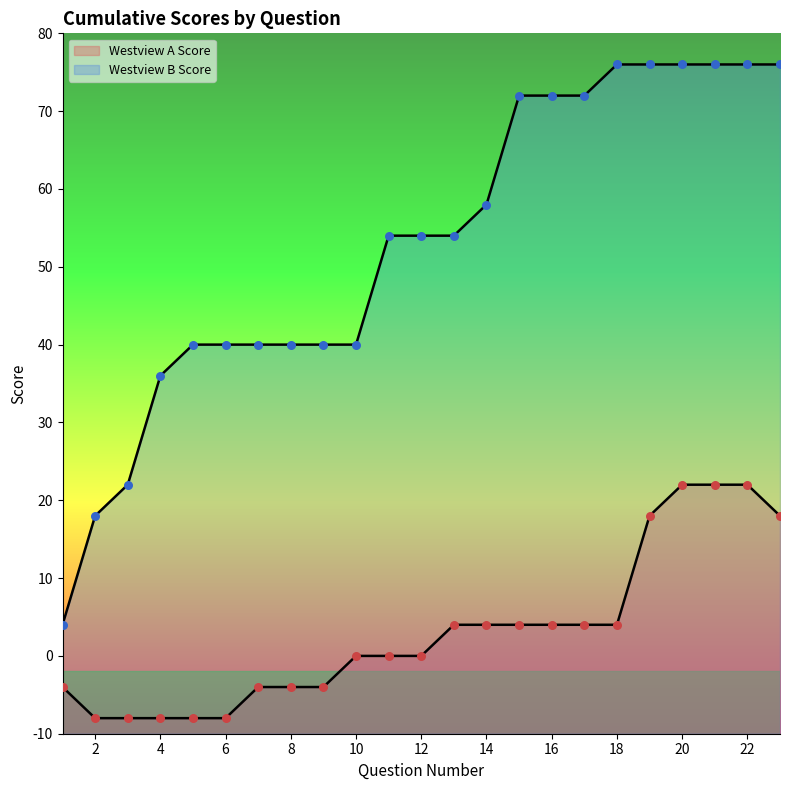

Which series has the widest spread of Y values?

Westview B Score